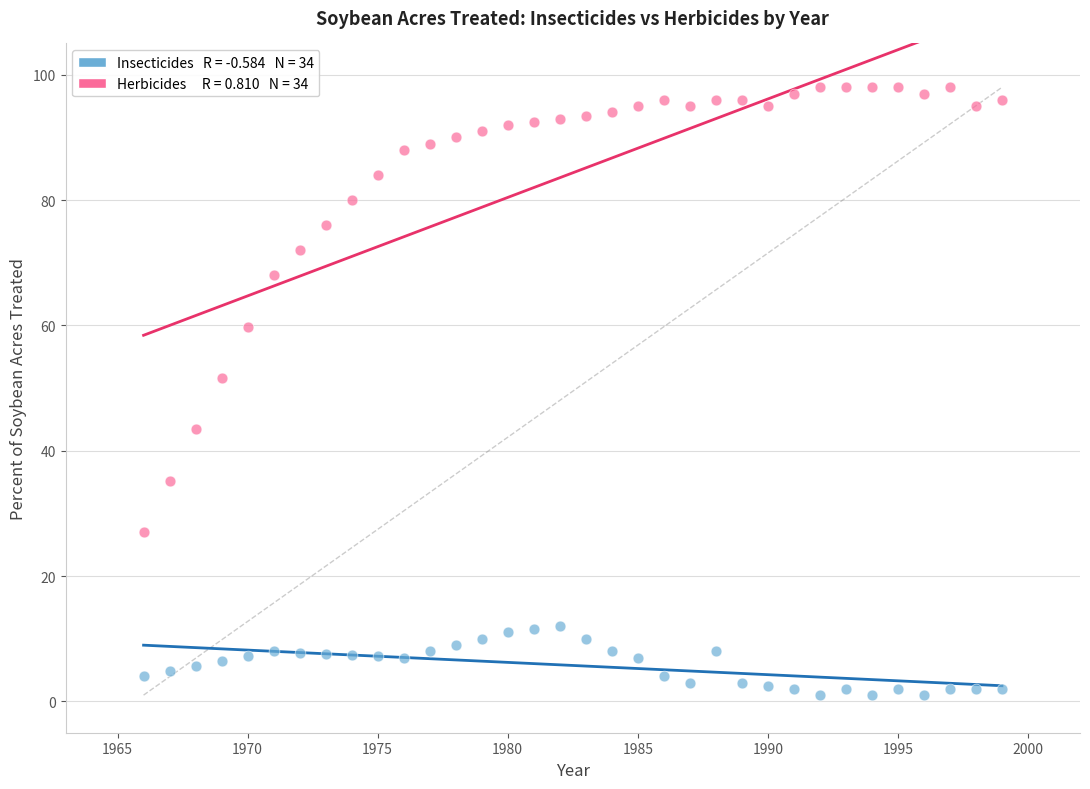

Across all data points, what is the range of X values (max minus min)?

33.0